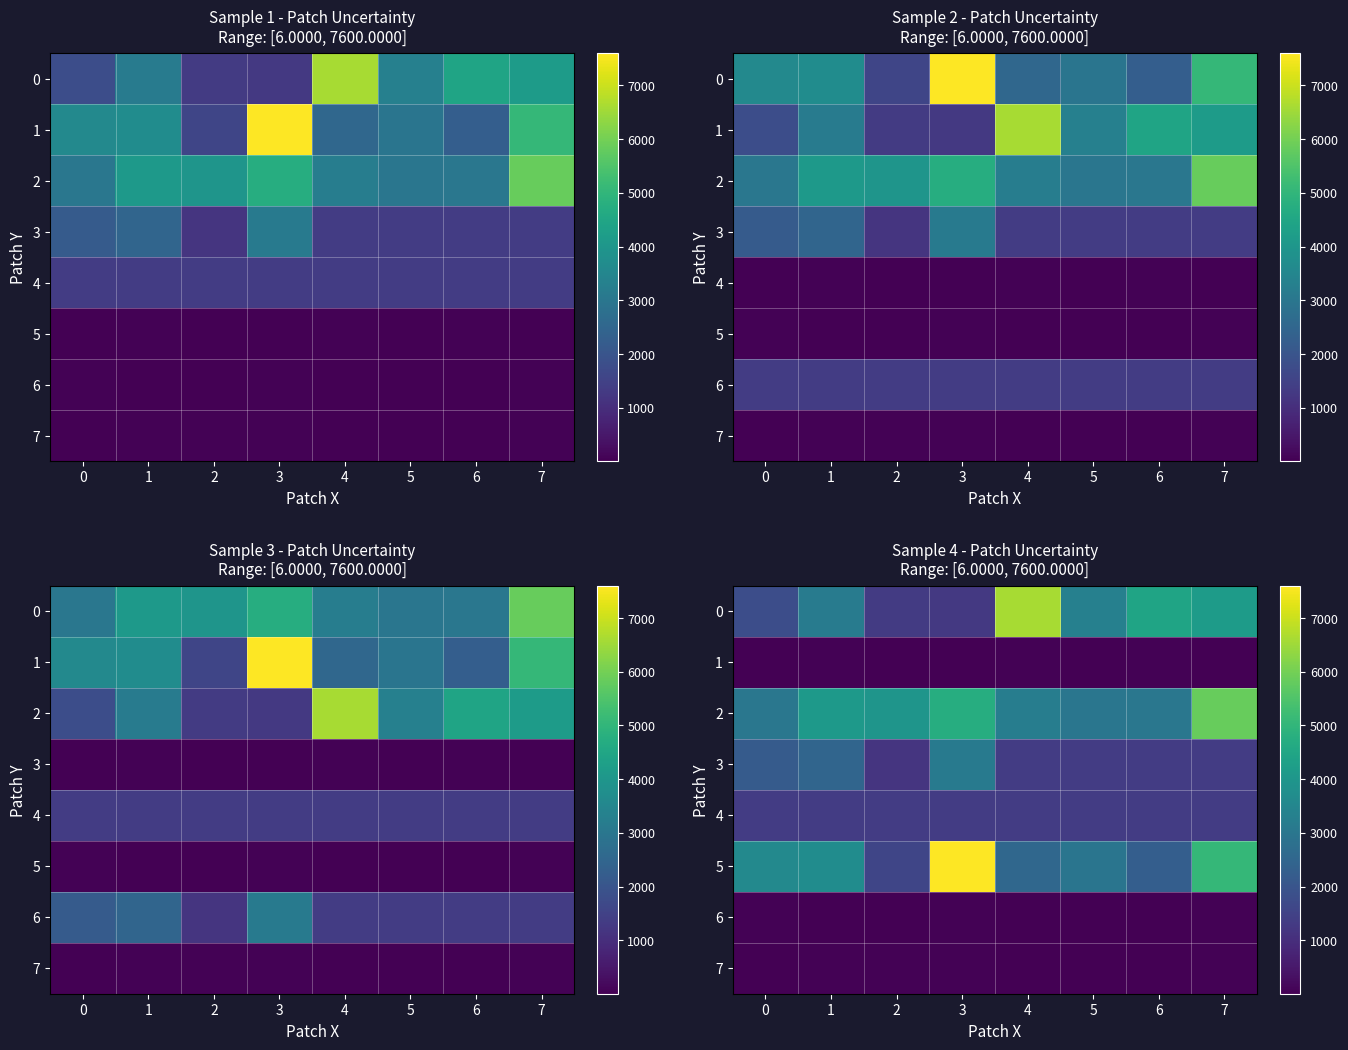

What is the sum of all 4 values?

10752